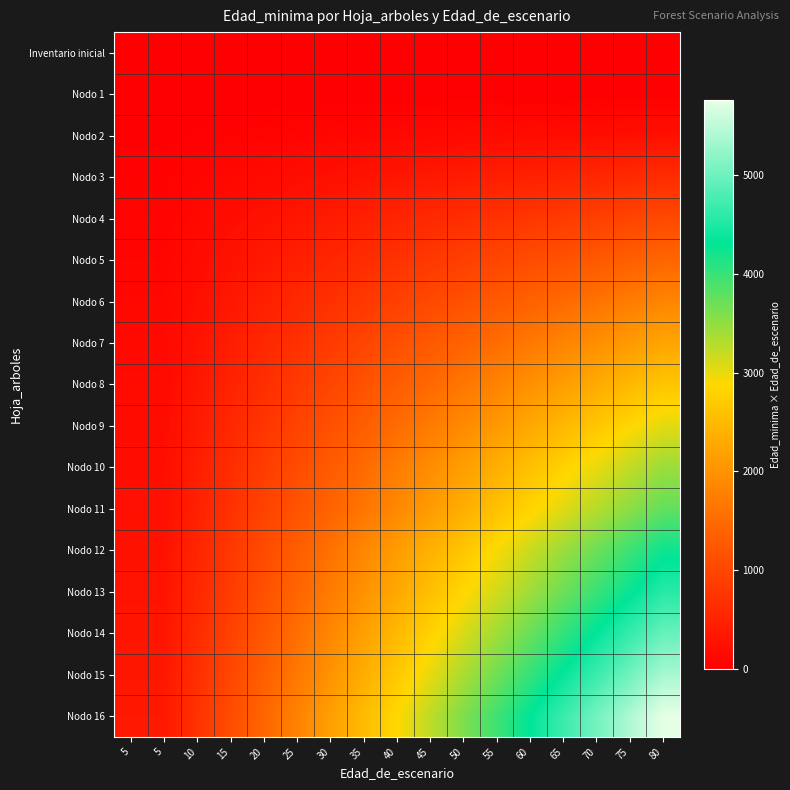

Which series has the largest range (max minus min)?

Nodo 16